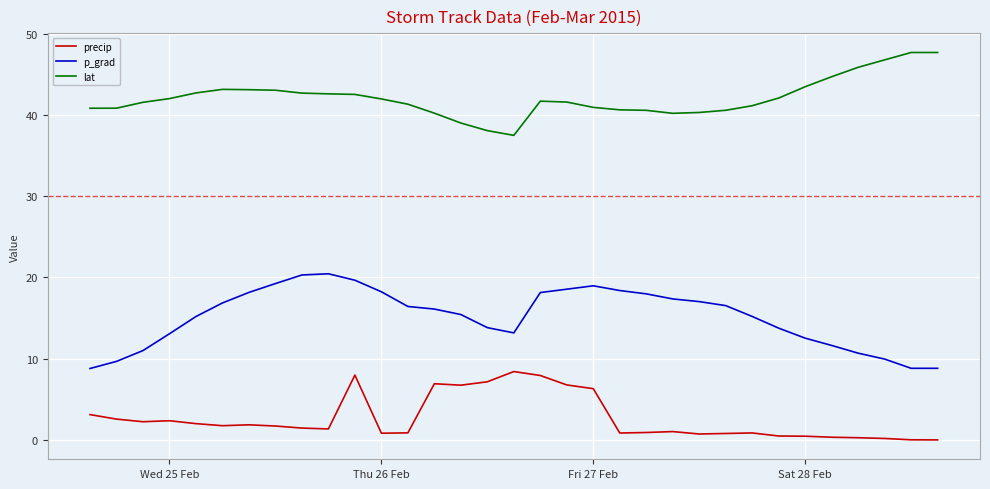

Which series has the largest total across all categories?

lat